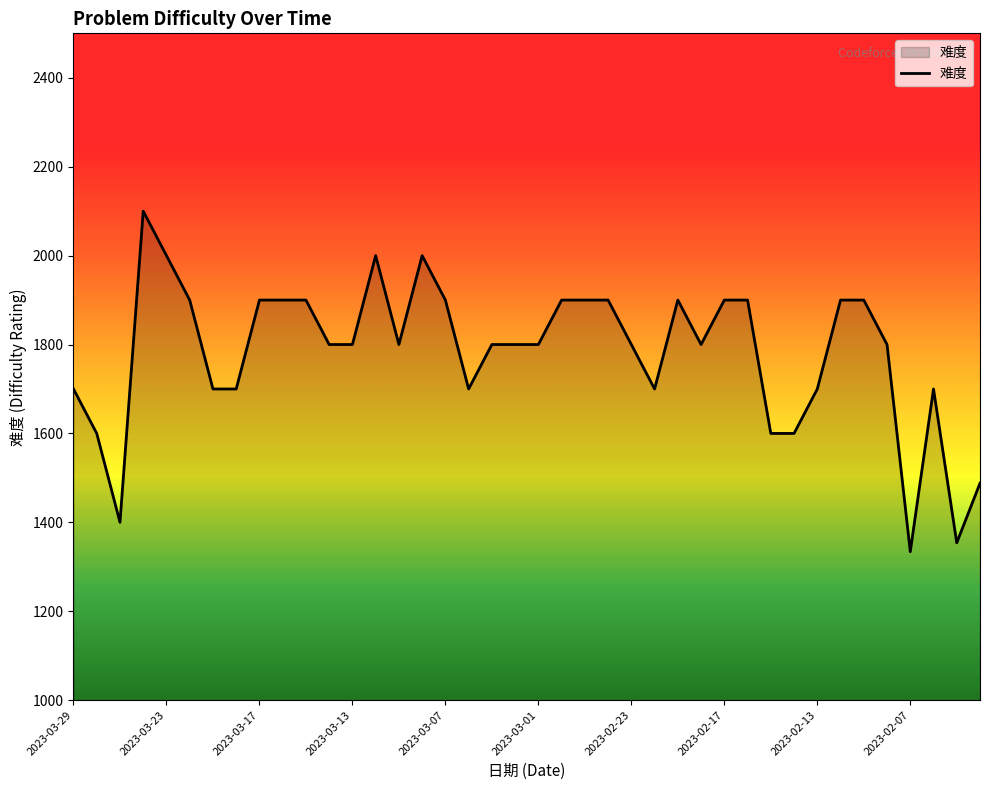

Count the number of data series in this chart.

1